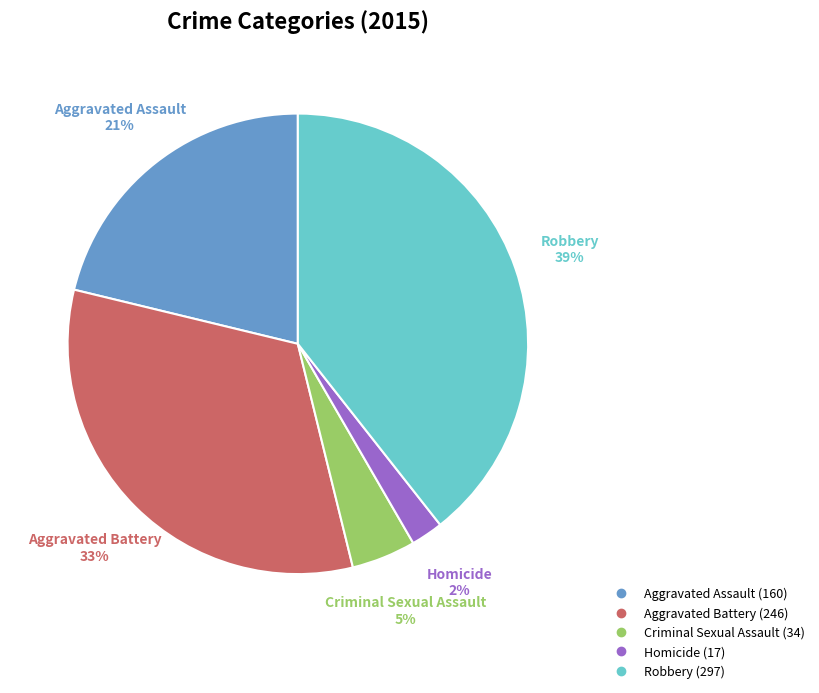

How many slices are in this pie chart?

5